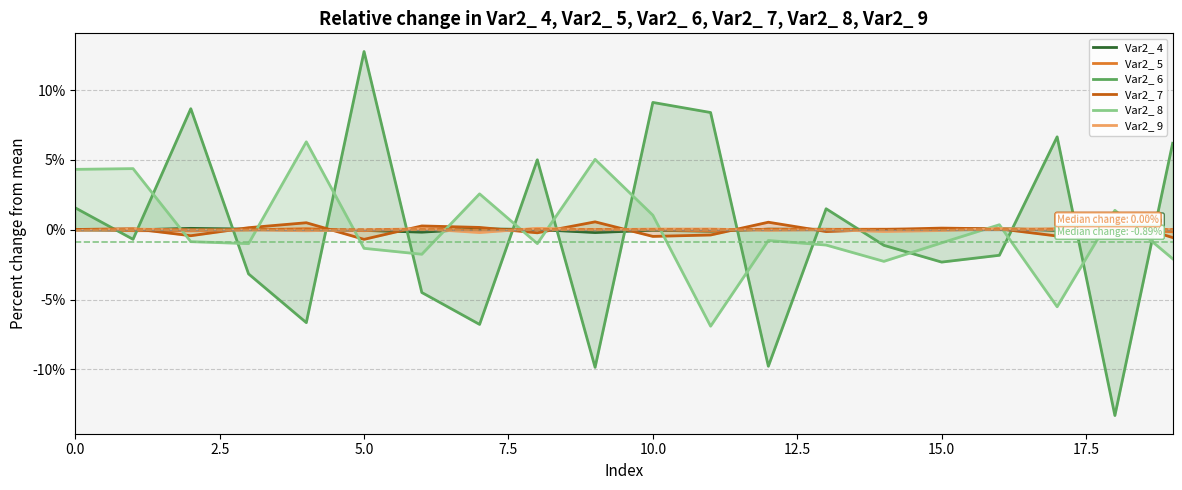

True or false: Var2_ 7 has more than 1 interior local peaks.

True